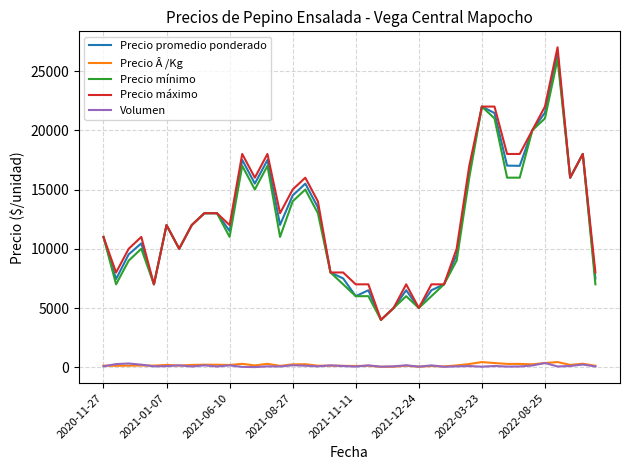

What is the greatest value displayed?

27000